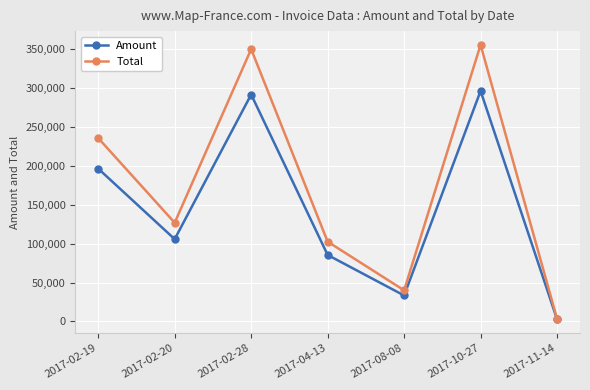

The value of Total at 2017-08-08 is 39940.8. True or false?

True